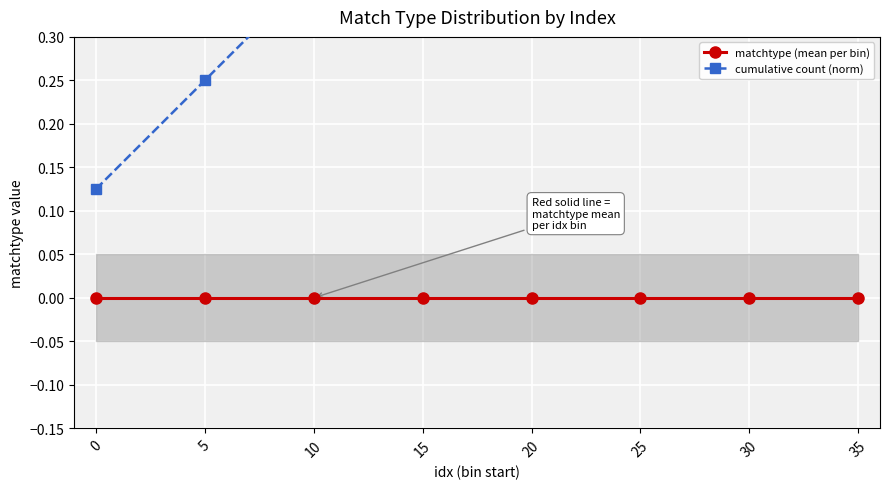

Reading left to right, extract all data points from this chart.

matchtype (mean per bin): 0.0	0.0	0.0	0.0	0.0	0.0	0.0	0.0
cumulative count (norm): 0.1	0.2	0.4	0.5	0.6	0.8	0.9	1.0